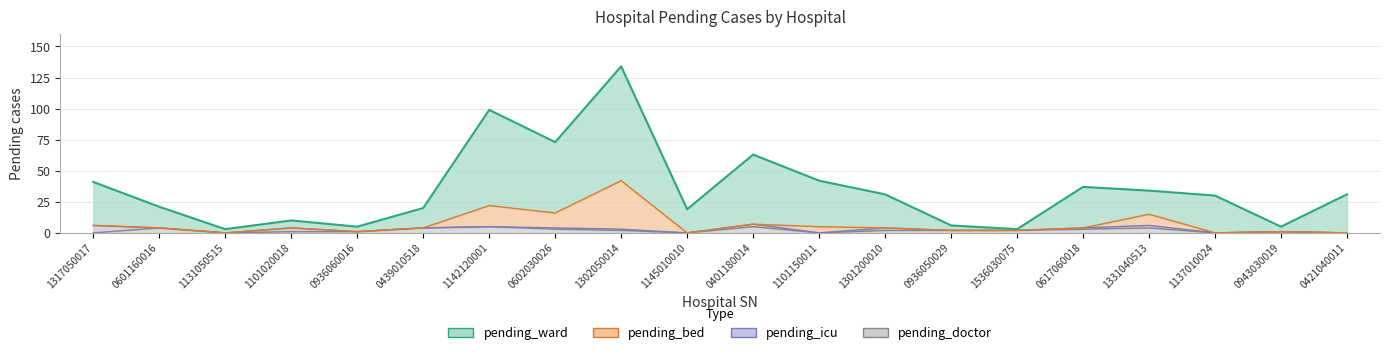

Which has a higher value, 1137010024 or 0421040011?

0421040011